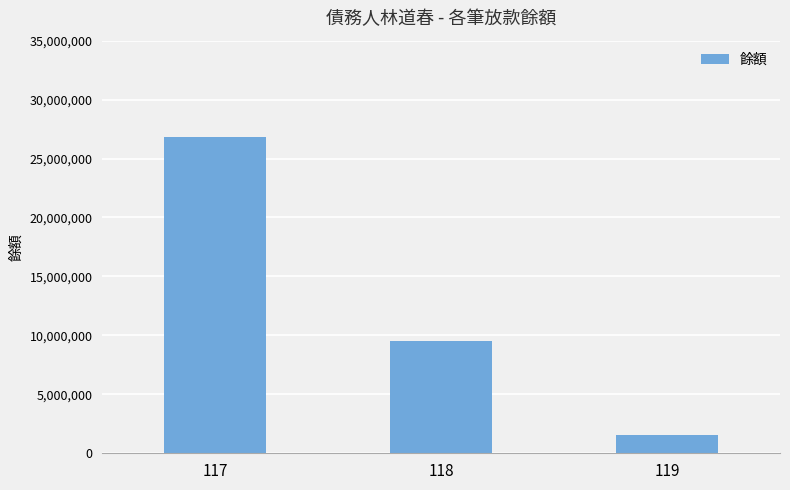

Is it true that the value at 117 is 26850685?

True